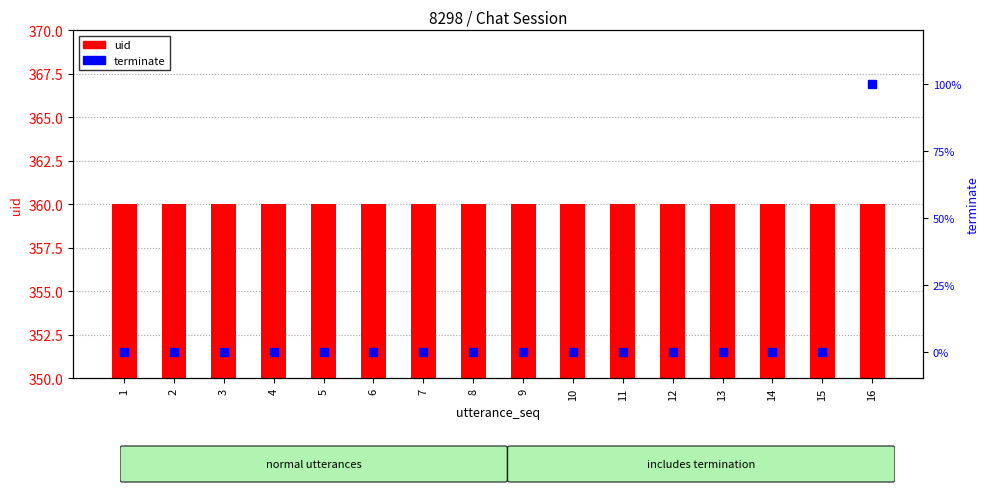

What is the maximum value shown in the chart?

360